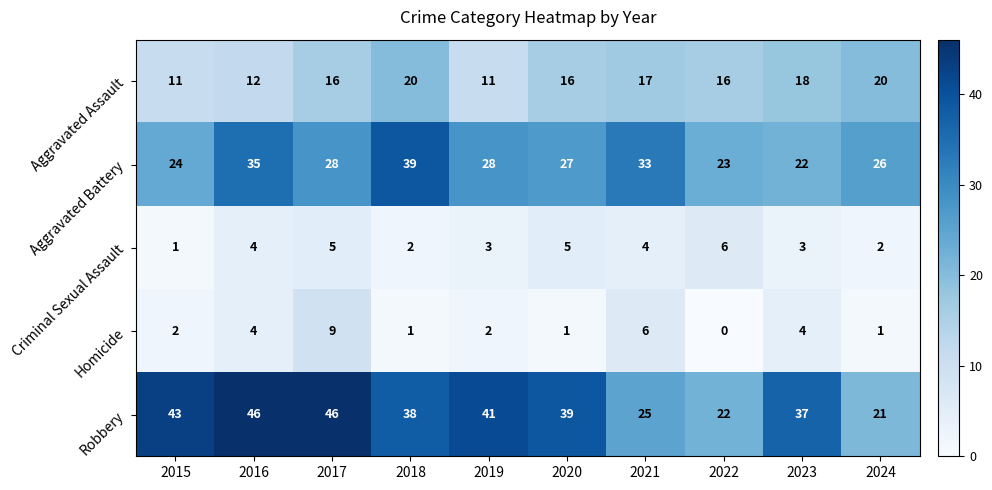

The value of Robbery at 2021 is 38. True or false?

False